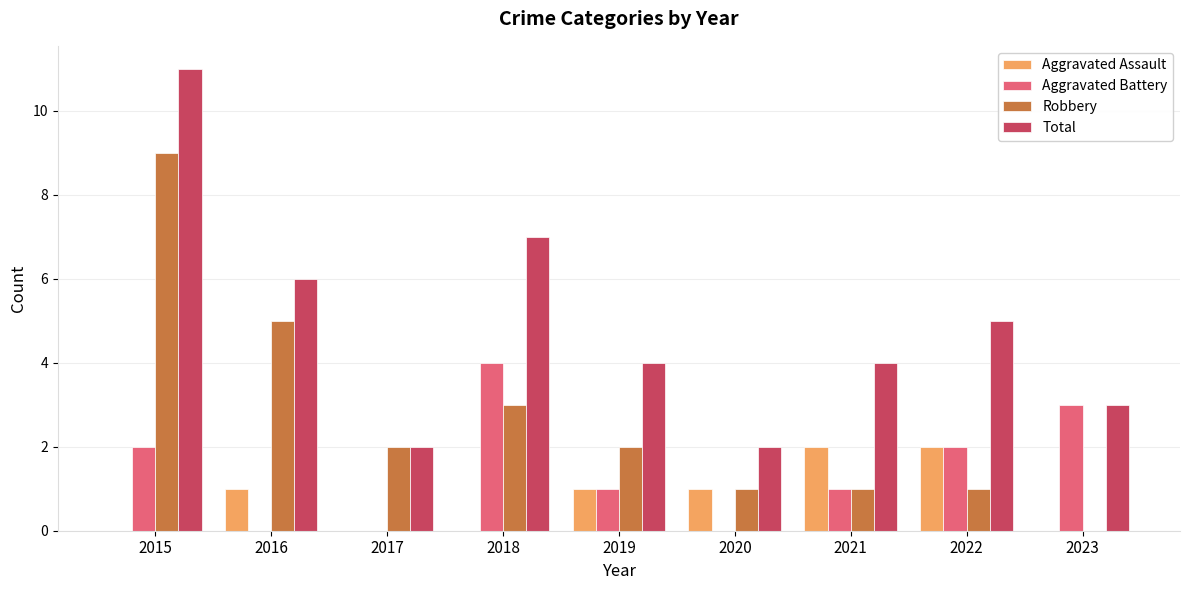

What is the approximate value of Robbery at 2016?

5